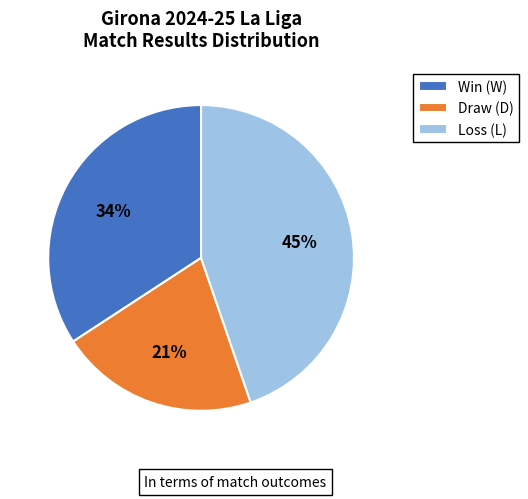

To the nearest percent, what percentage of the pie is Loss (L)?

45%